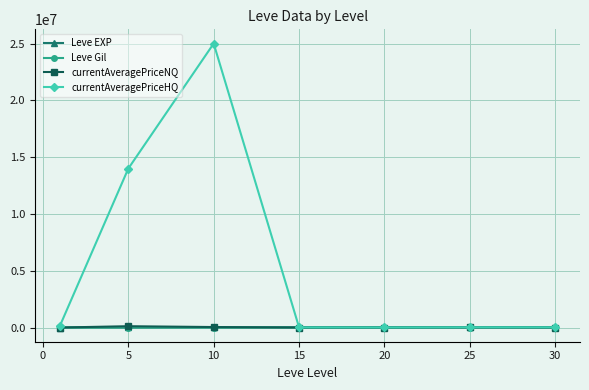

True or false: currentAveragePriceHQ has more than 0 interior local peaks.

True